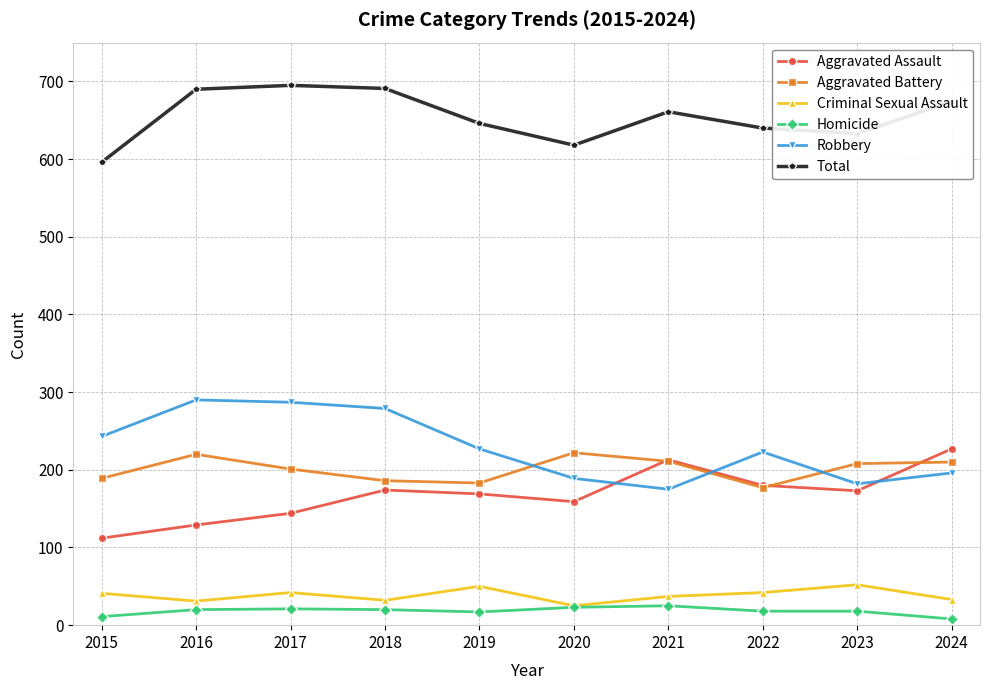

What is the sum of all Total values?

6544